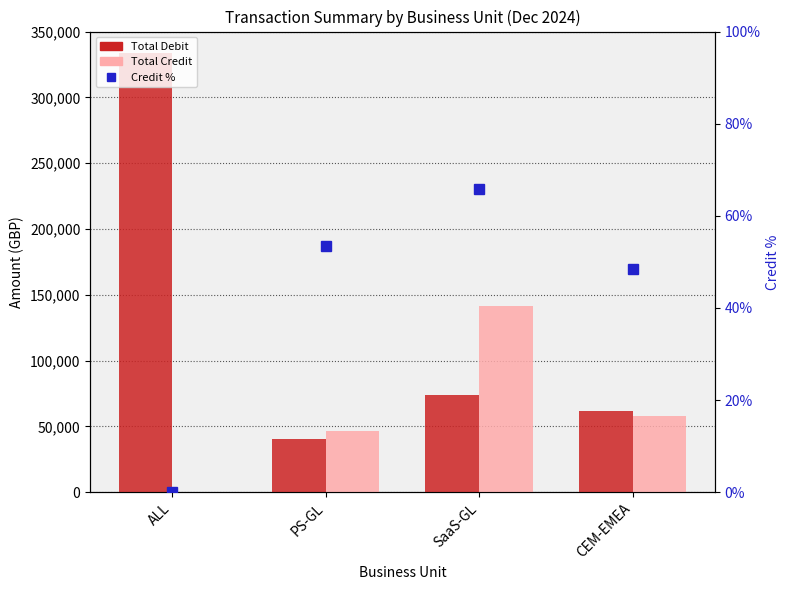

What is the difference between the Total Debit values at SaaS-GL and PS-GL?

33106.1